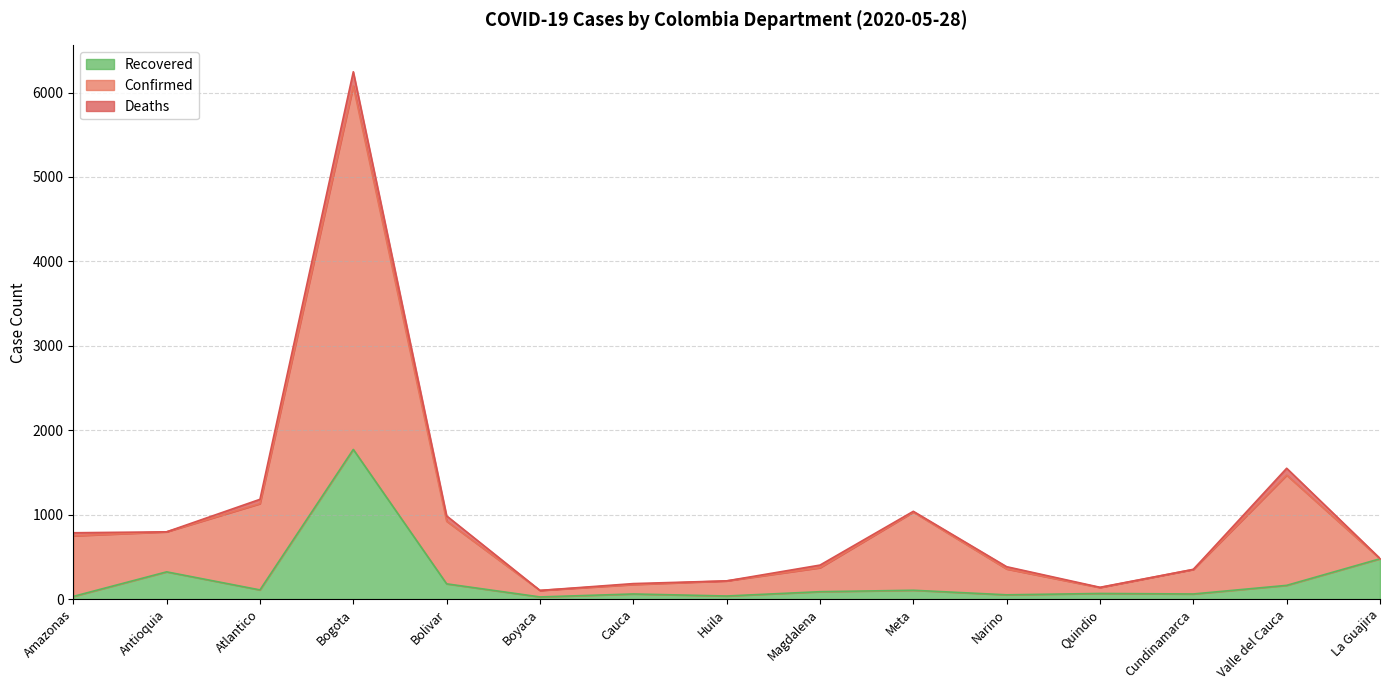

What are all the series names shown in the legend?

Recovered, Confirmed, Deaths